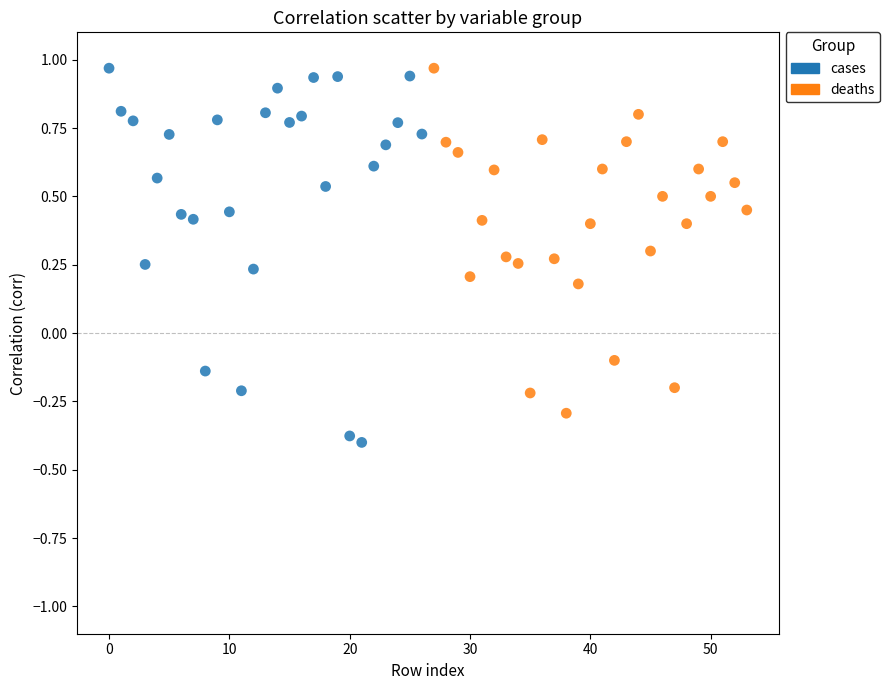

Which series has the largest Y range (max minus min)?

cases